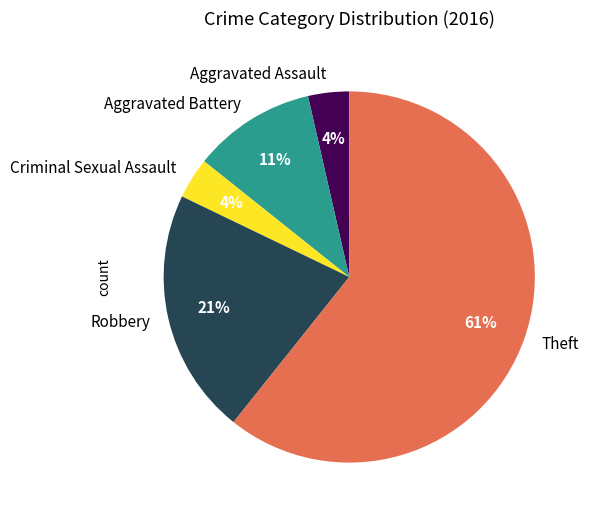

What is the largest slice in the pie chart?

Theft